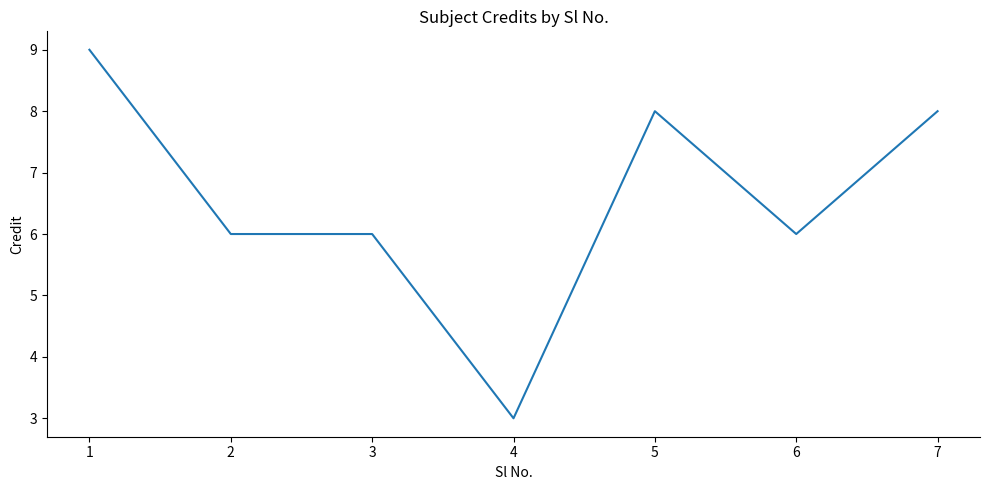

What is the sum of the values at 5 and 2?

14